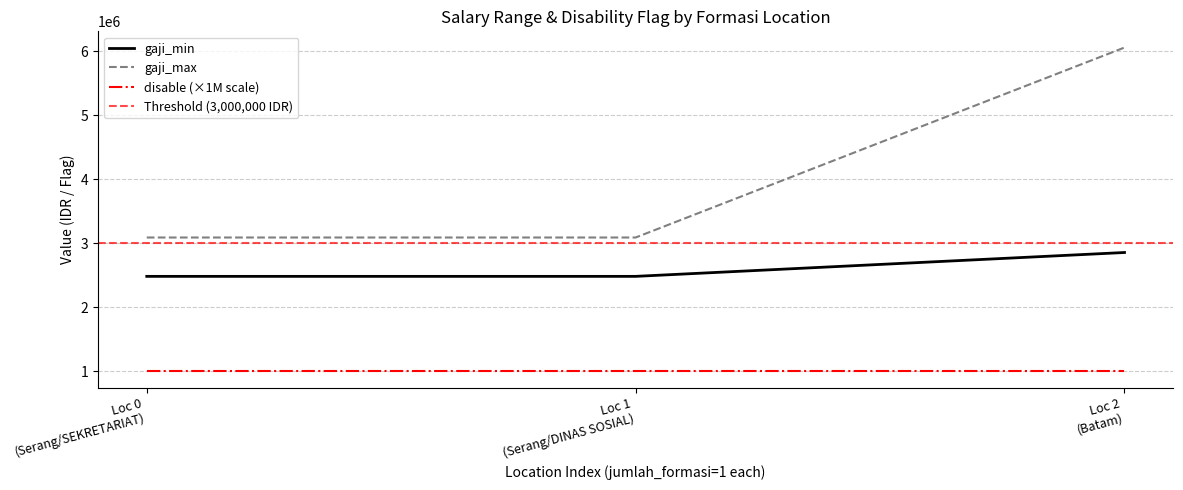

What is the highest value of the gaji_max series?

6061949